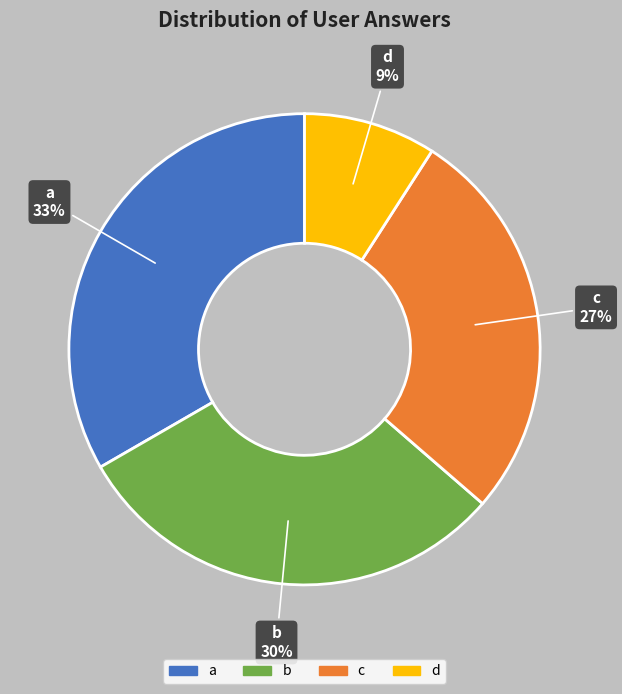

True or false: c accounts for 27% of the total.

True